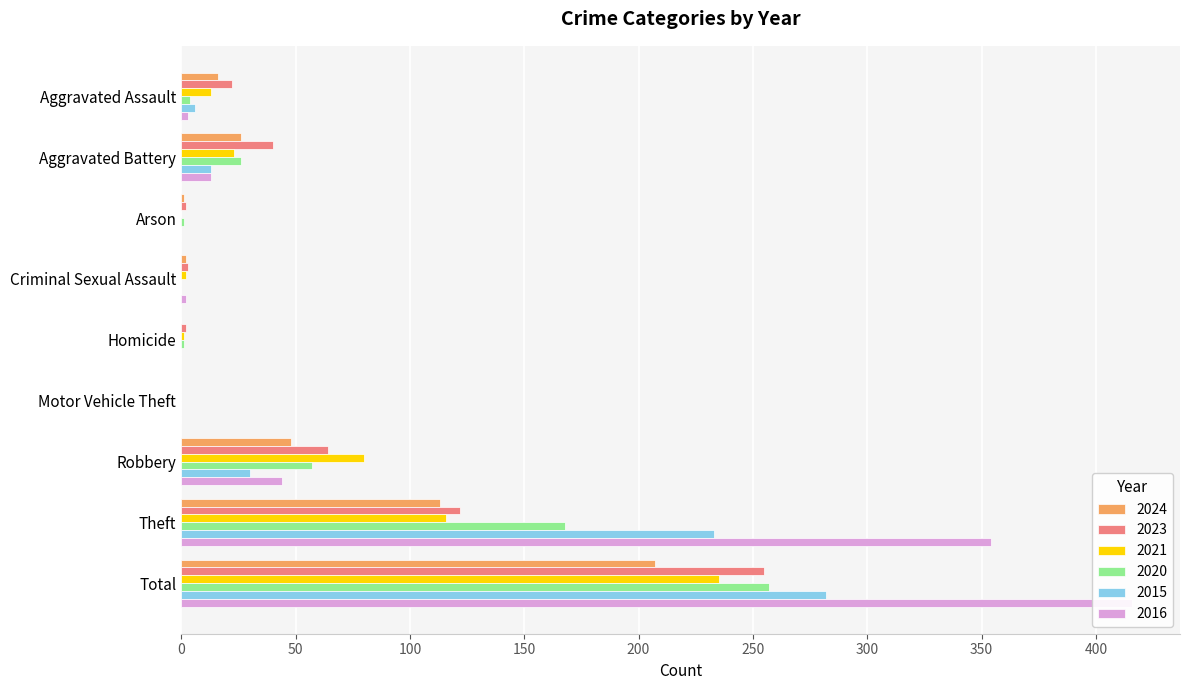

Where does the 2020 series first go above 4?

Aggravated Battery